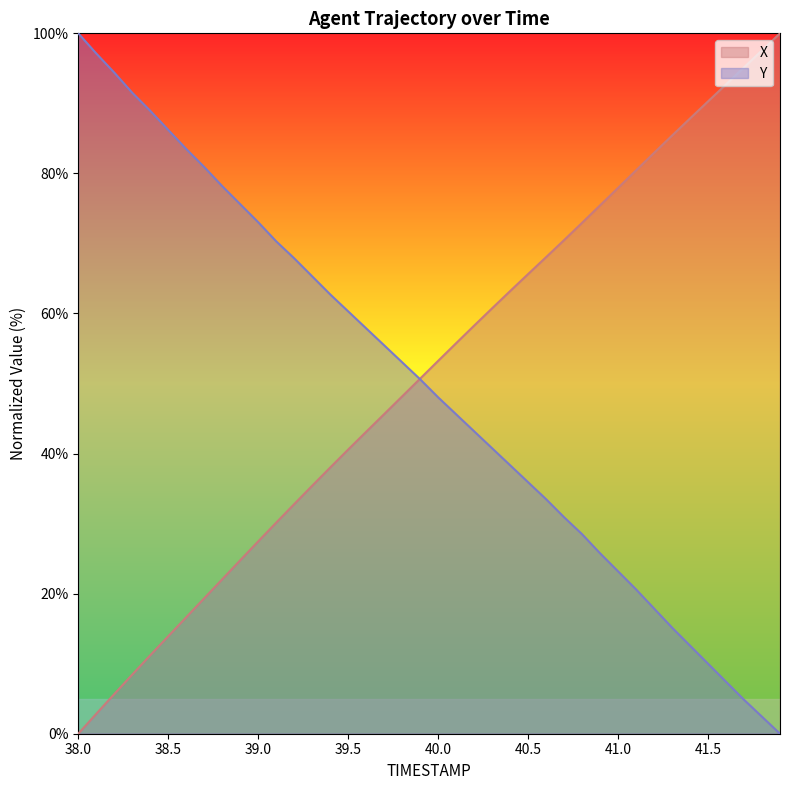

Count the number of categories in the chart.

40